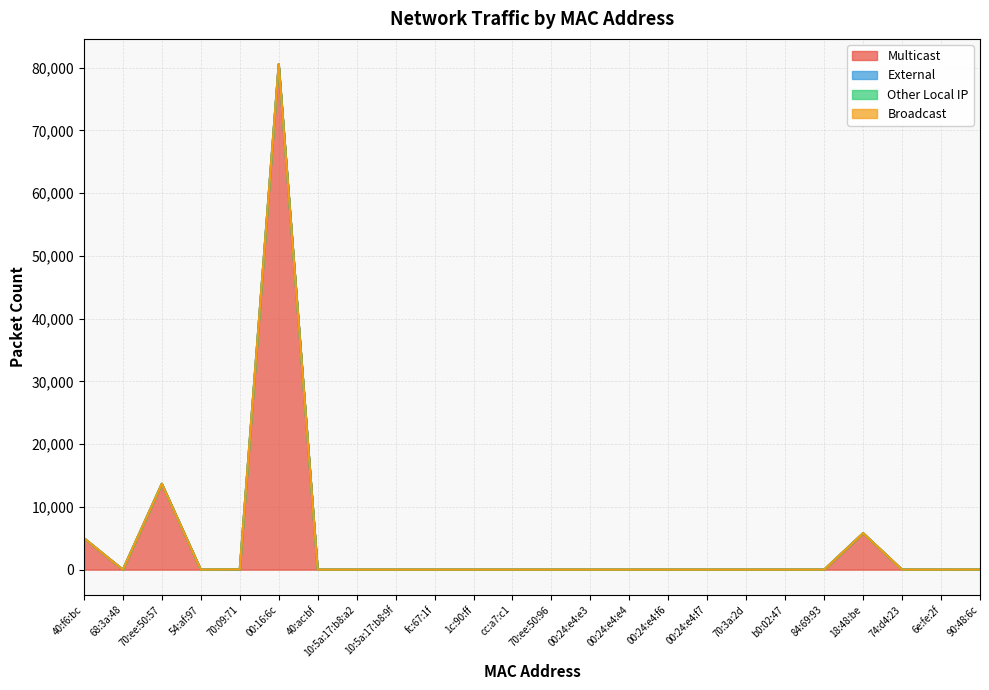

True or false: Multicast has a value of 0 at 6e:fe:2f.

True